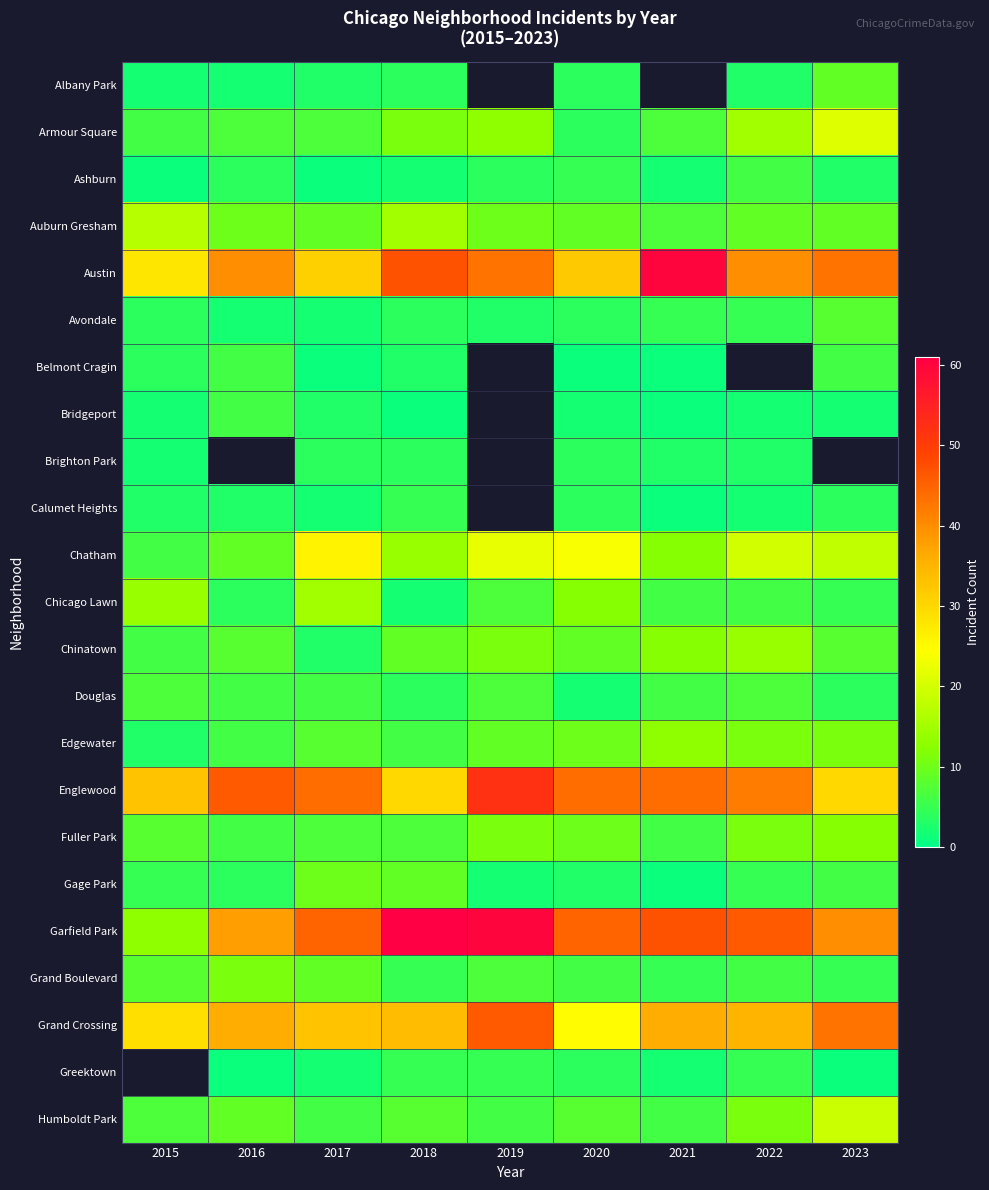

The Gage Park series shows 2.0 at 2019. True or false?

True